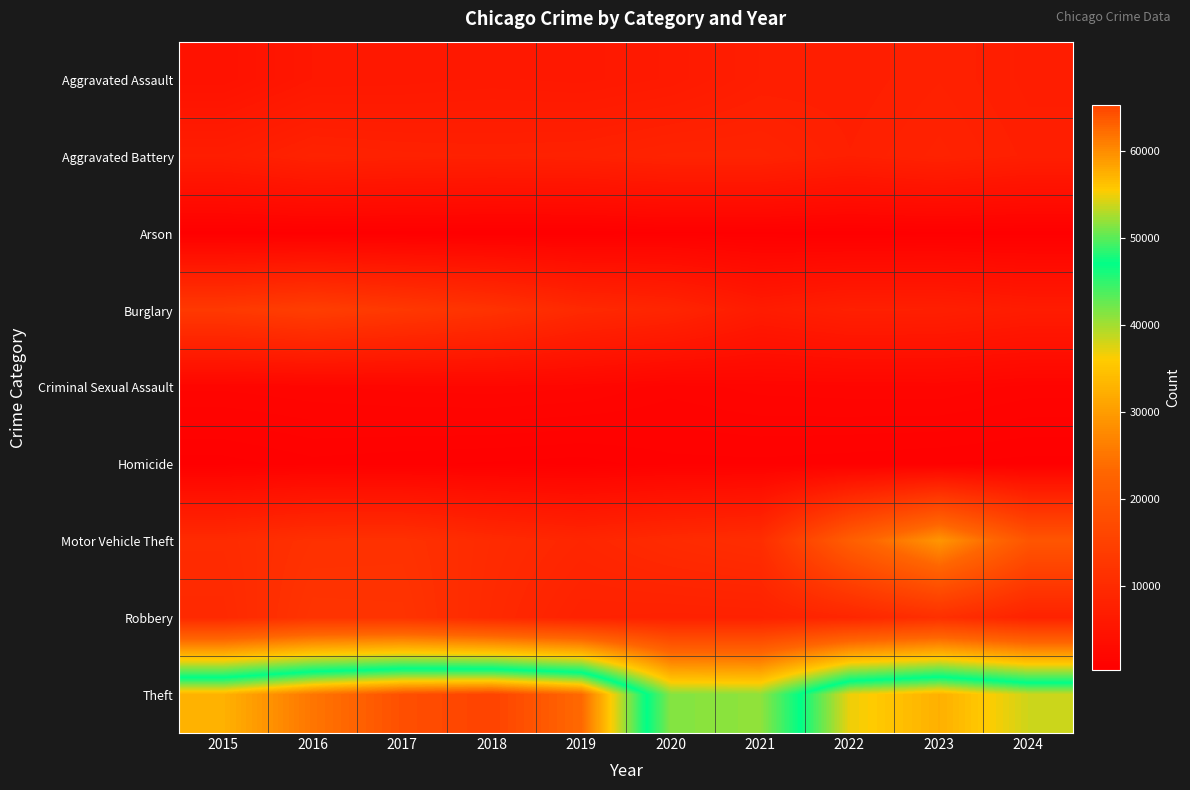

Count the number of categories in the chart.

10